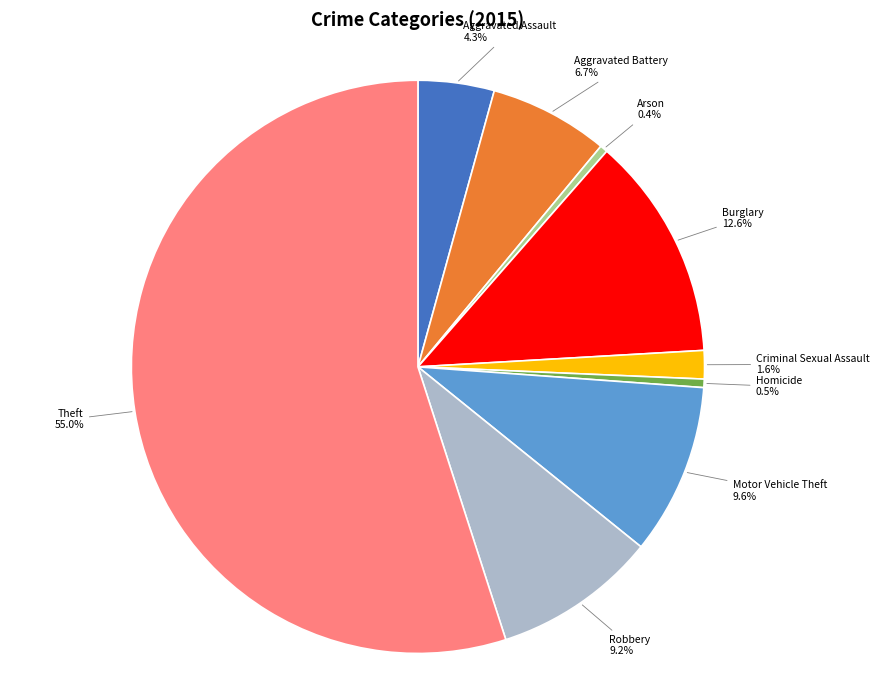

To the nearest percent, what is the difference between the Homicide and Criminal Sexual Assault slice percentages?

1%